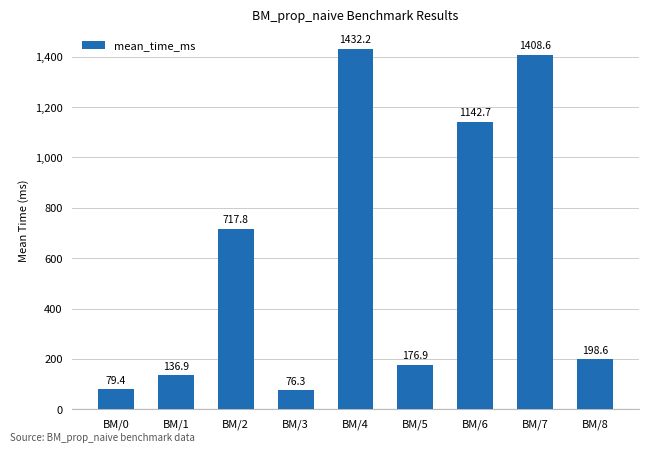

At which label does the data first exceed 198?

BM/2